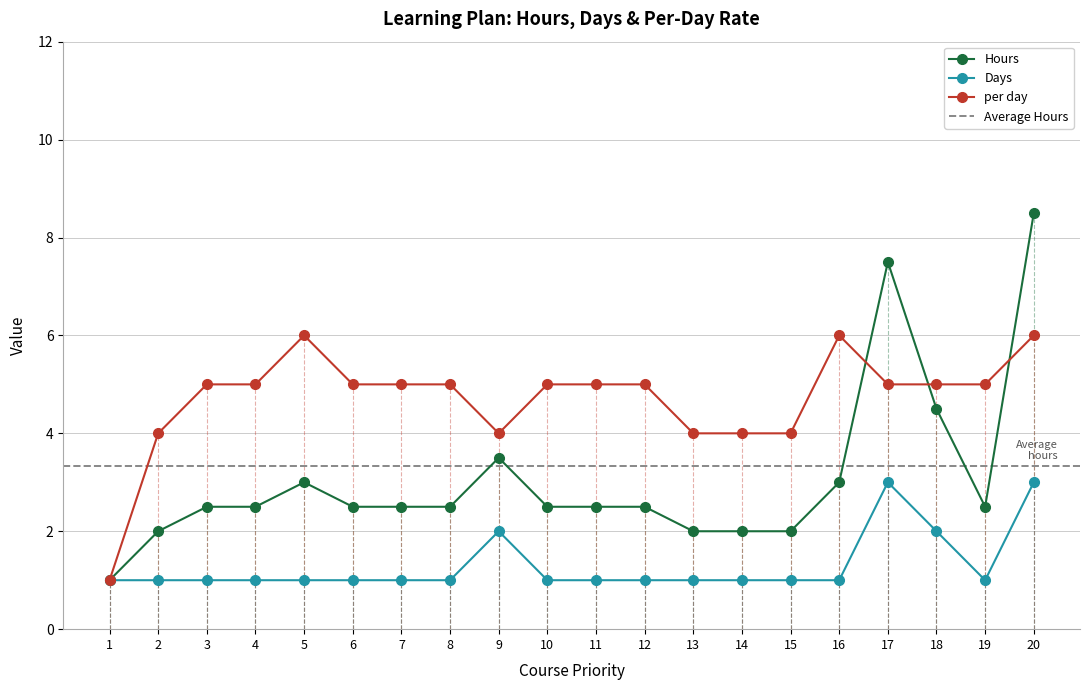

Reading left to right, what are all the values shown in this chart?

Hours: 1.0	2.0	2.5	2.5	3.0	2.5	2.5	2.5	3.5	2.5	2.5	2.5	2.0	2.0	2.0	3.0	7.5	4.5	2.5	8.5
Days: 1.0	1.0	1.0	1.0	1.0	1.0	1.0	1.0	2.0	1.0	1.0	1.0	1.0	1.0	1.0	1.0	3.0	2.0	1.0	3.0
per day: 1.0	4.0	5.0	5.0	6.0	5.0	5.0	5.0	4.0	5.0	5.0	5.0	4.0	4.0	4.0	6.0	5.0	5.0	5.0	6.0